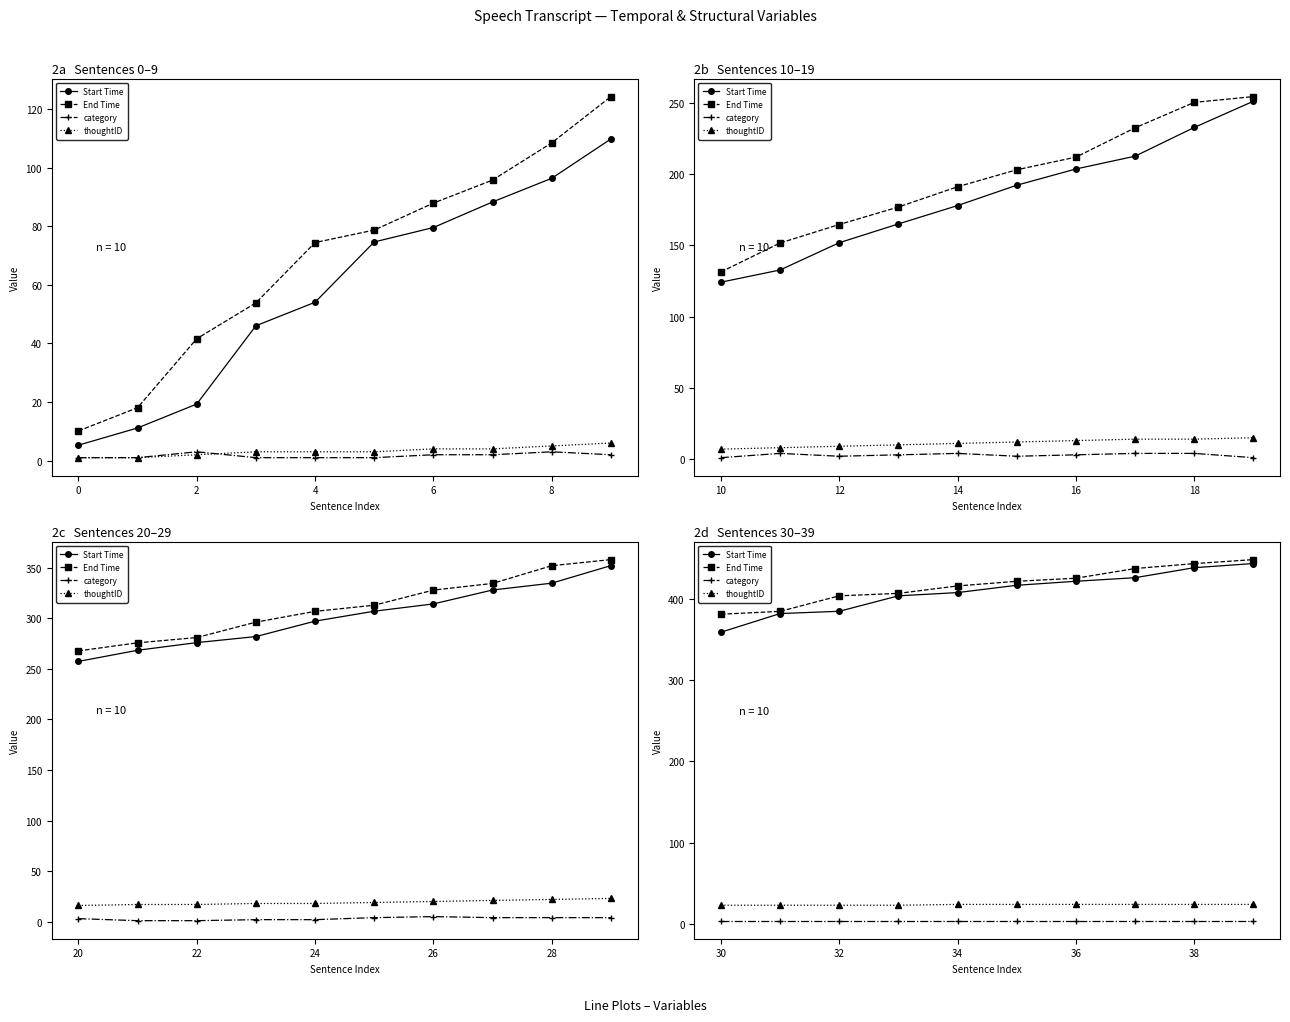

What is the difference between the maximum and second lowest values in the Start Time series?

61.5